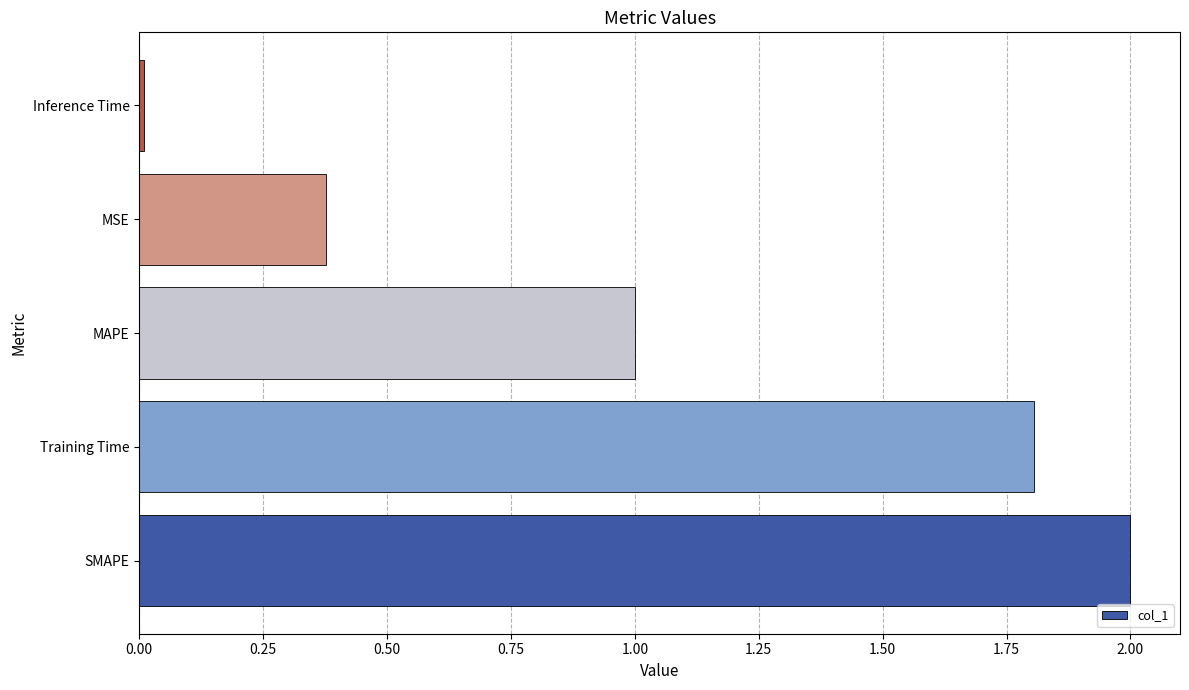

Are the bars horizontal?

Yes